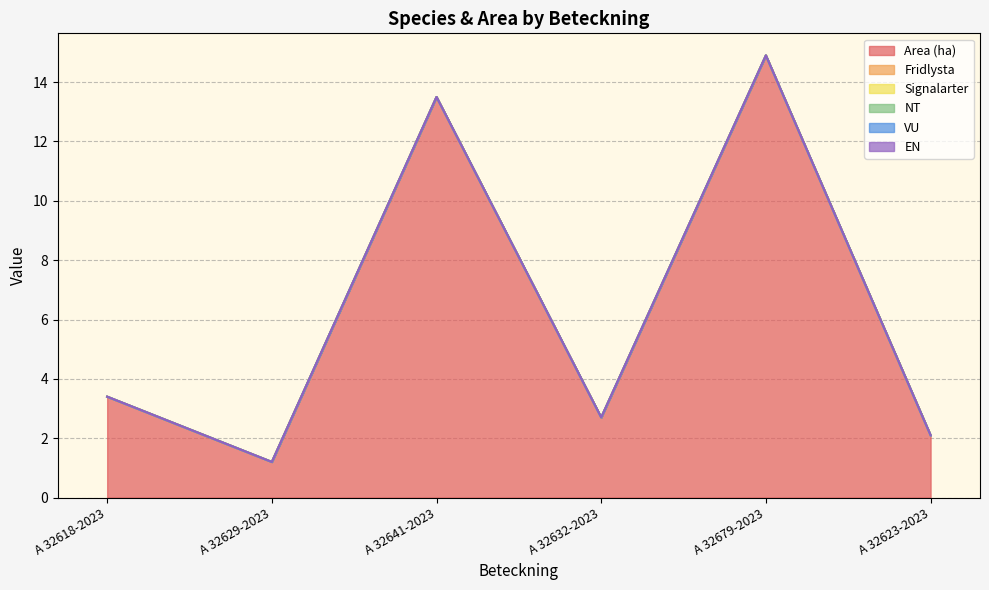

True or false: EN and VU cross at least once.

False